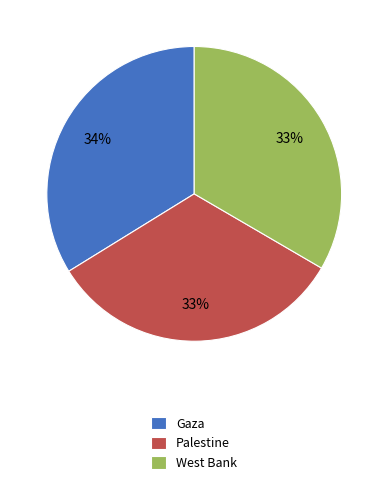

To the nearest percent, what is the average slice percentage?

33%